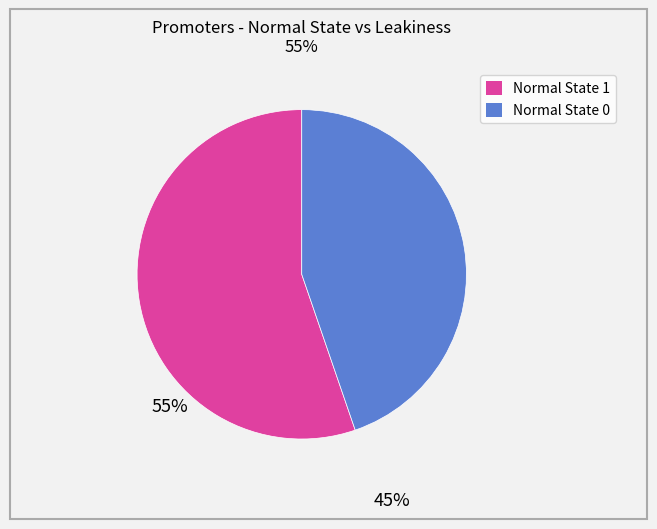

Does any single category account for the majority?

Yes